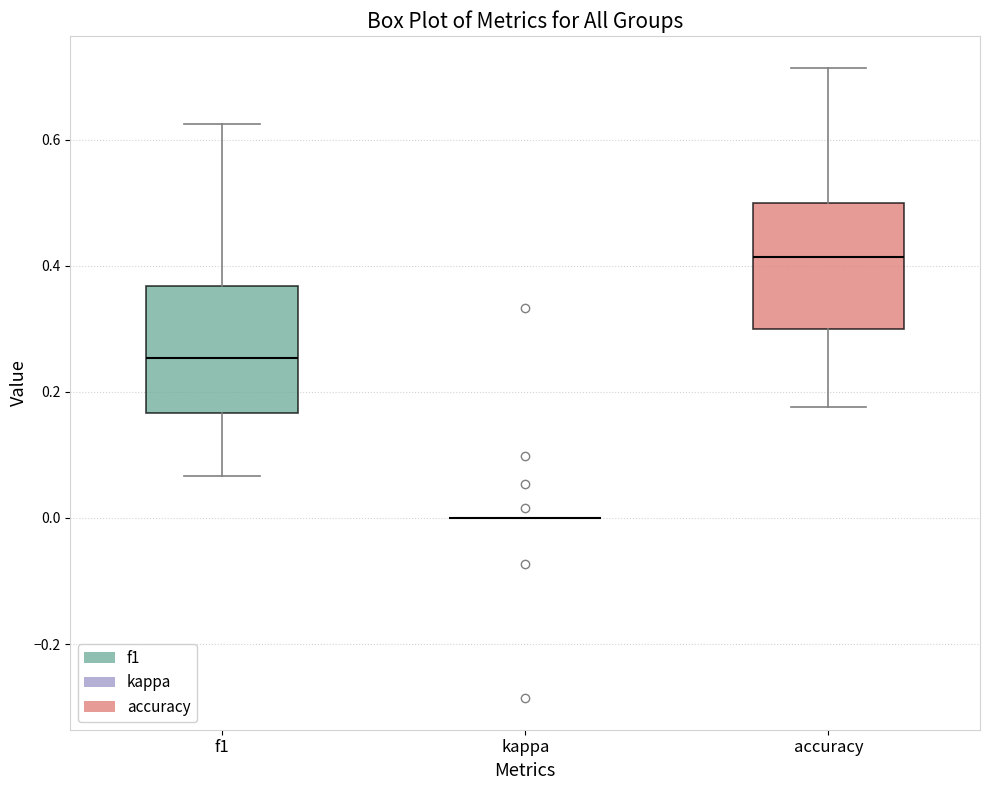

Reading left to right, transcribe this box plot: for each box, give where its median line is, the range the box spans, and where its two whiskers end, as read against the y-axis. The values are not printed on the chart, so give them approximately, as read against the axis.

f1: median 0.26, box 0.16 to 0.36, whiskers 0.06 to 0.62
kappa: box collapsed to a line at 0.00, whiskers 0.00 to 0.00
accuracy: median 0.42, box 0.30 to 0.50, whiskers 0.18 to 0.72